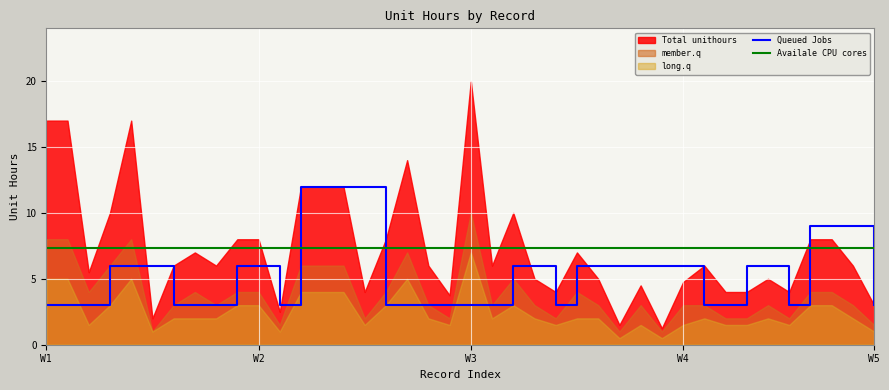

True or false: Queued Jobs and Availale CPU cores intersect in this chart.

True